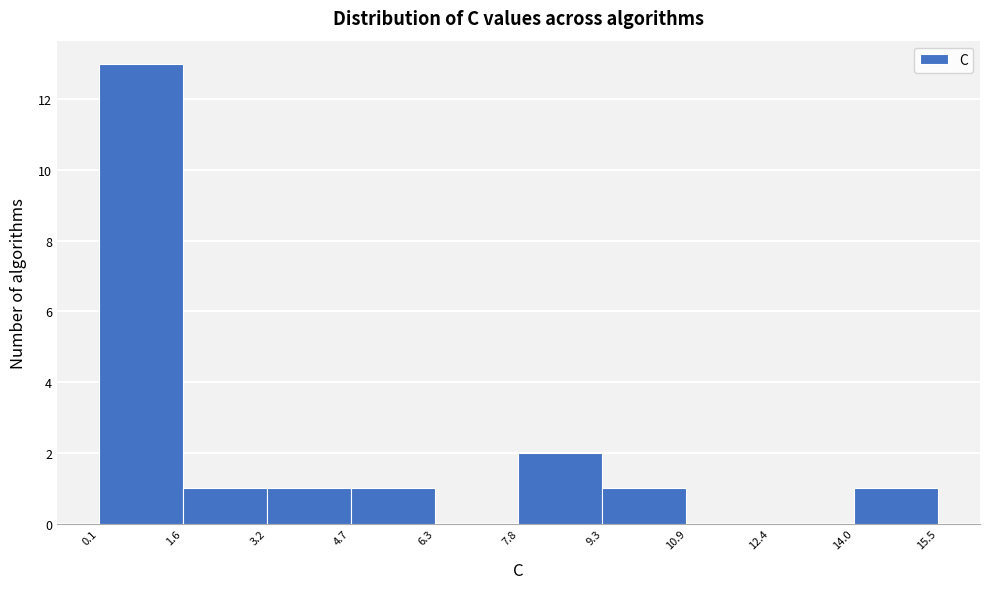

Over which range of the x-axis is the bar tallest?

0.1 to 1.6